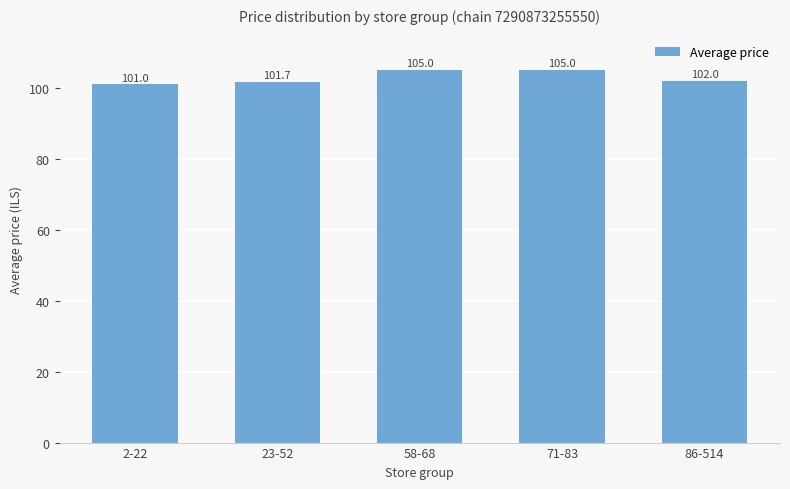

What is the label of the 5th bar from the left?

86-514